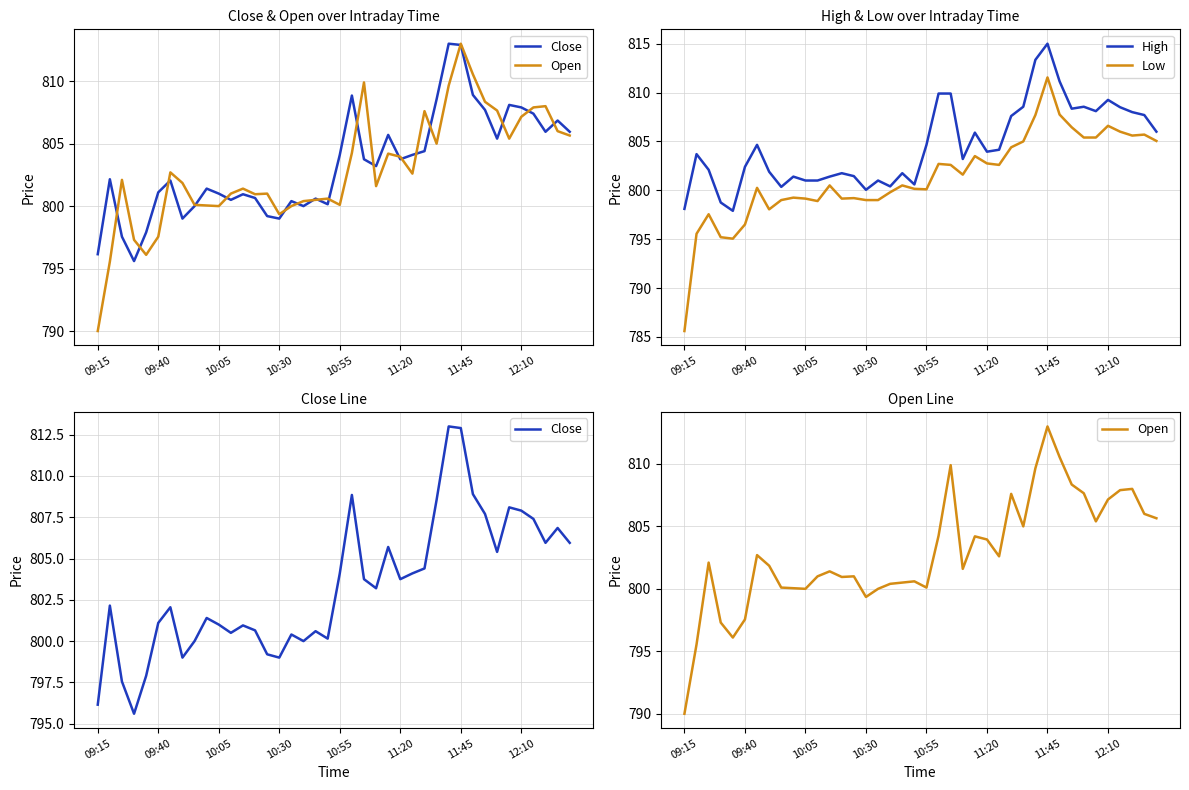

The value of High at 09:15 is 331.7. True or false?

False